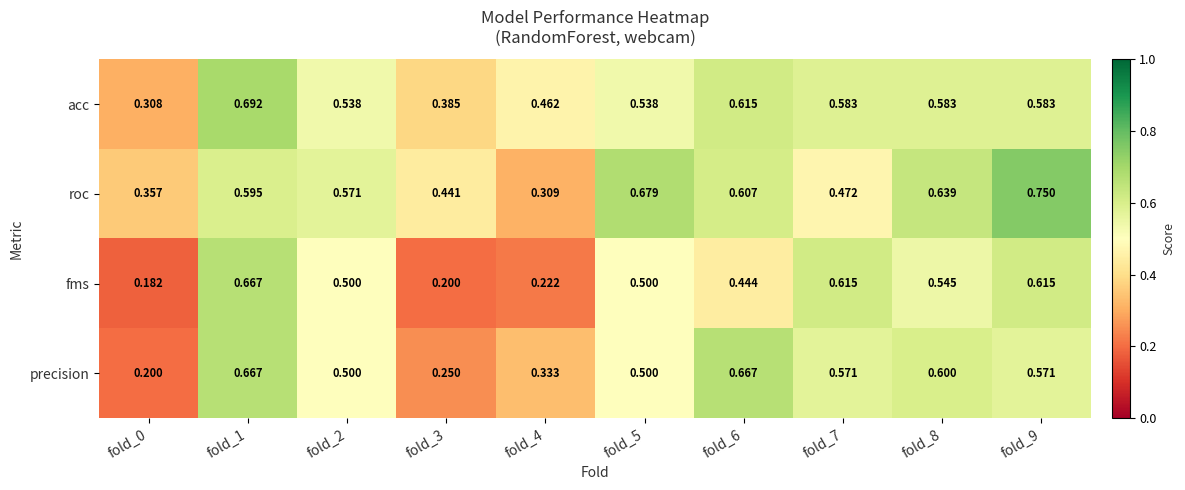

Count the fms values in the range 0 to 1.

10